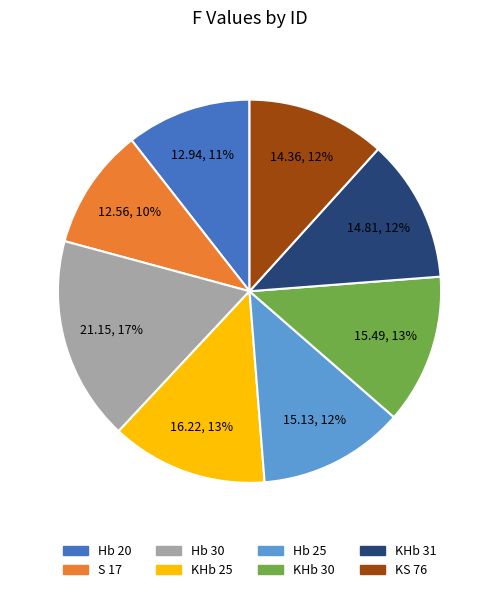

To the nearest percent, what is the combined percentage of KHb 25 and KHb 30?

26%